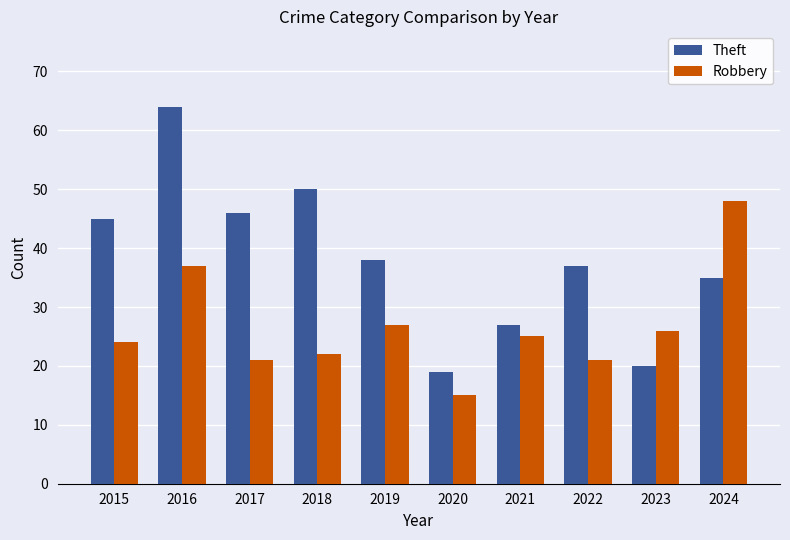

Rank the series by their maximum value, from lowest to highest.

Robbery, Theft